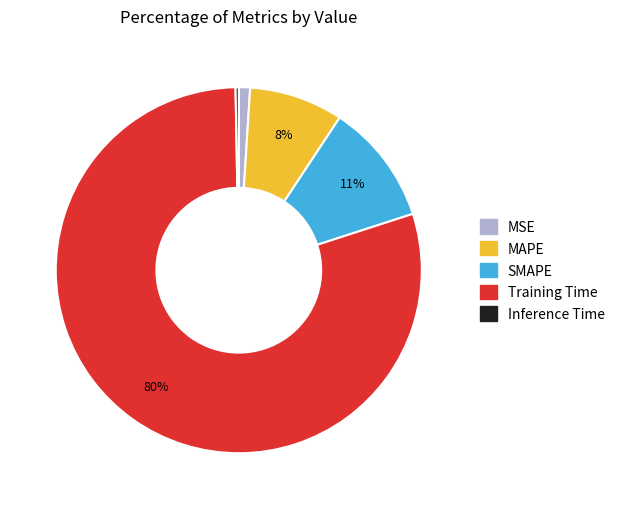

To the nearest percent, what is the average slice percentage?

20%